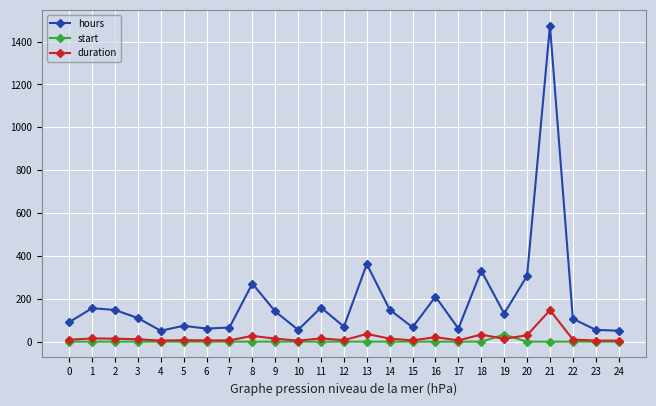

What is the maximum value for start?

33